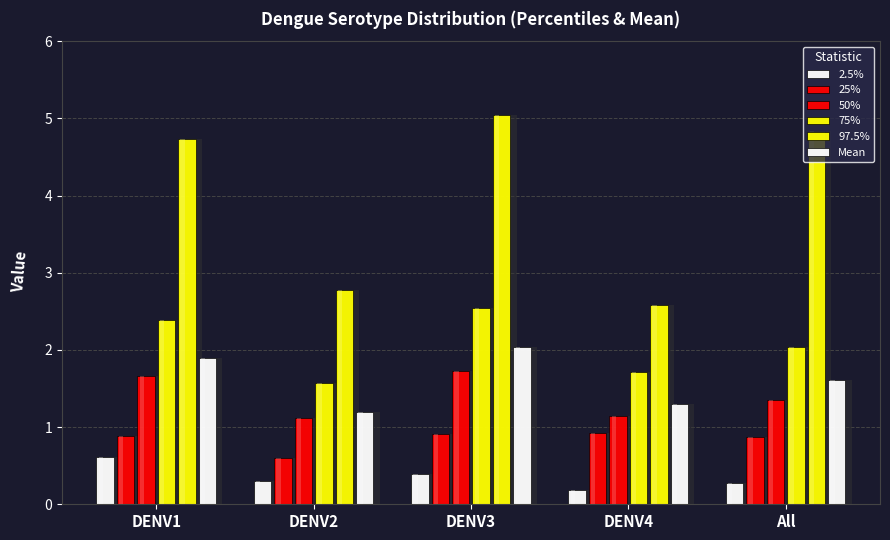

List the series in order of their peak value, highest first.

97.5%, 75%, Mean, 50%, 25%, 2.5%